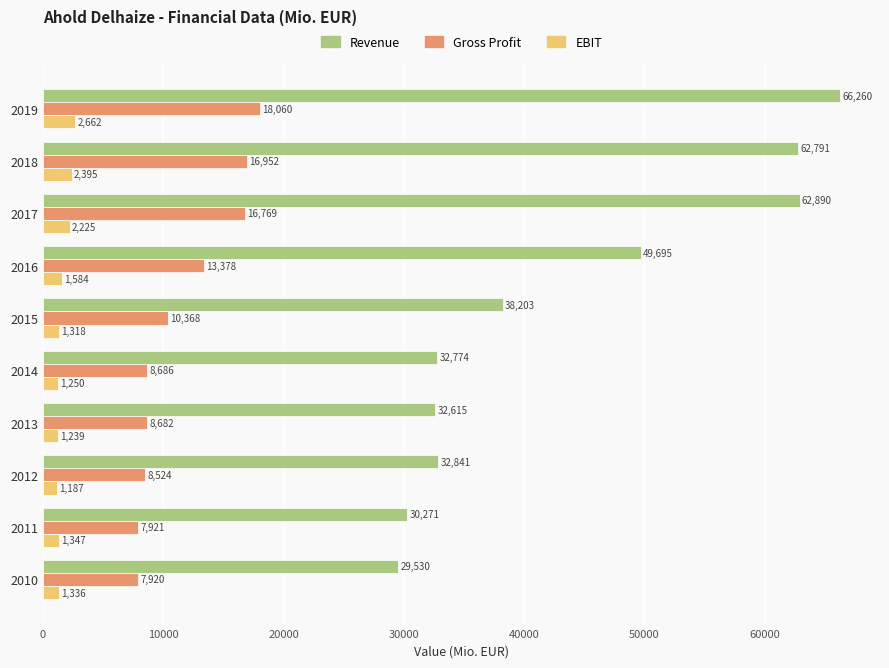

The value of Gross Profit at 2013 is 13331. True or false?

False